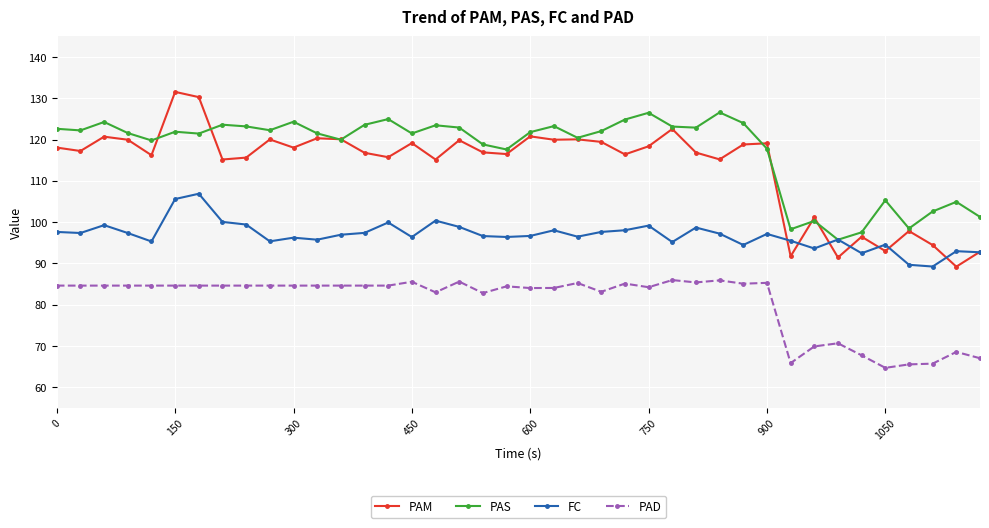

Which series has the largest range (max minus min)?

PAM